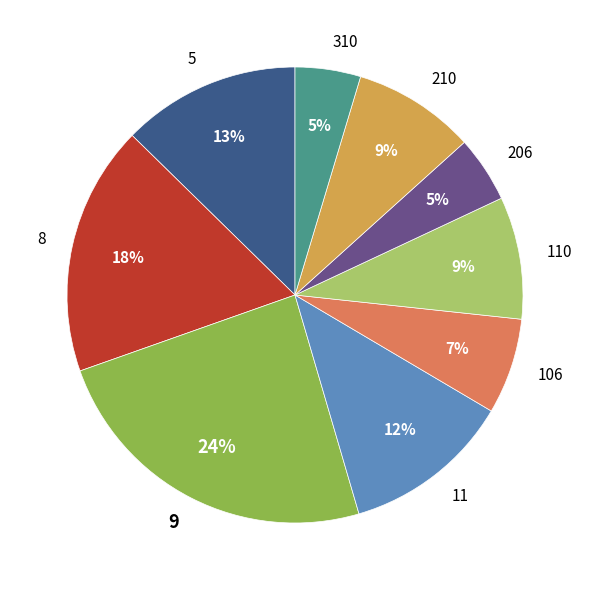

Does any single category account for the majority?

No